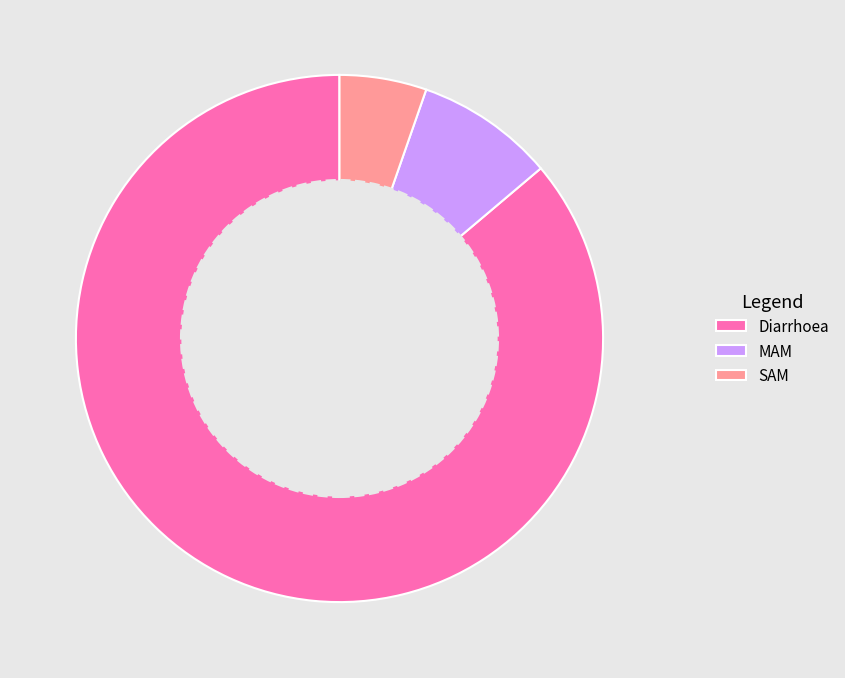

Is the sum of Diarrhoea and MAM greater than half?

Yes